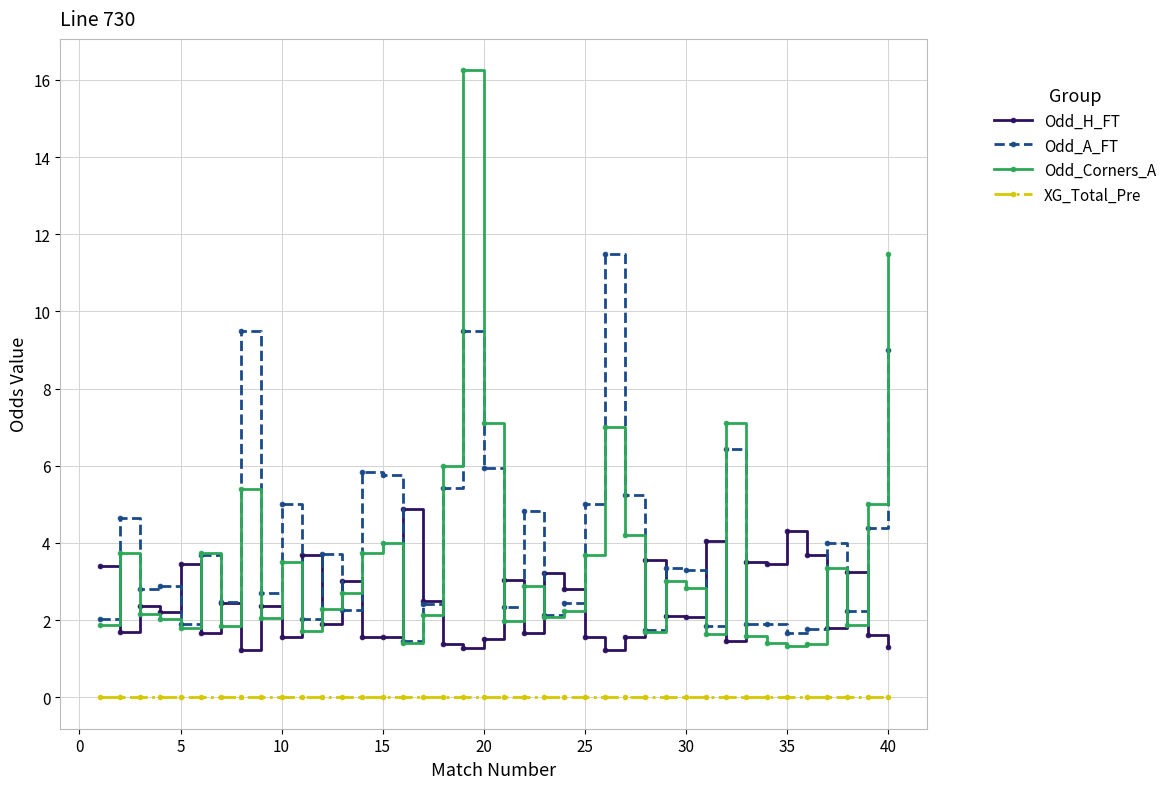

What is the maximum value for Odd_A_FT?

11.5